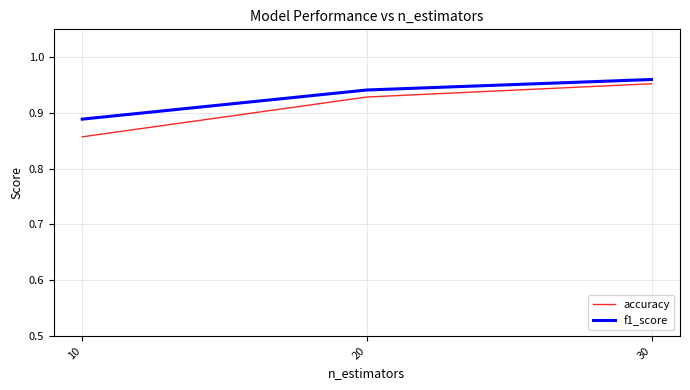

The f1_score series shows 0.6 at 10. True or false?

False